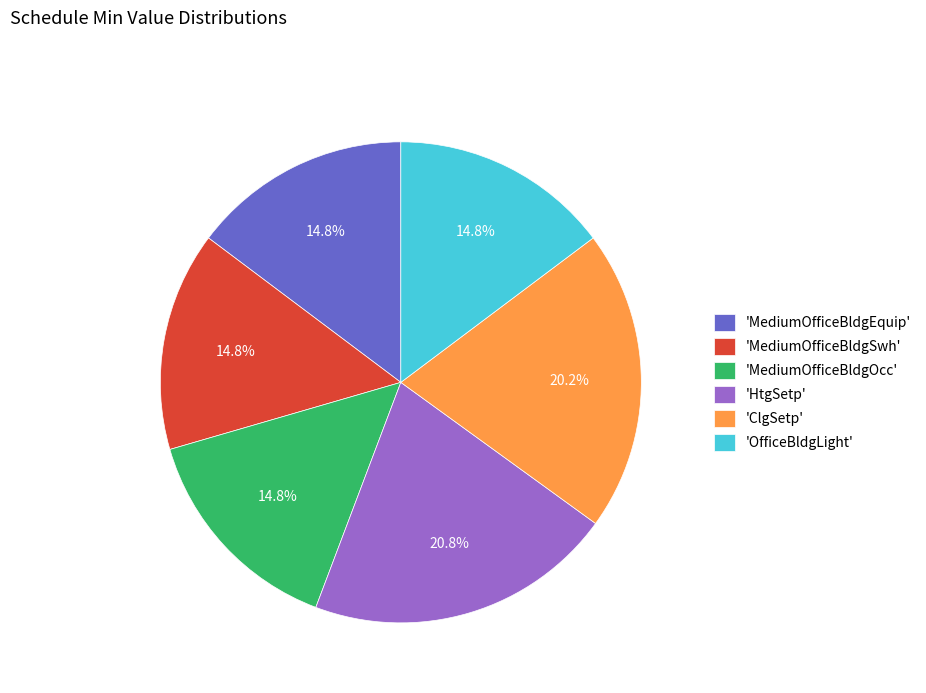

Between 'ClgSetp' and 'OfficeBldgLight', which is larger?

'ClgSetp'